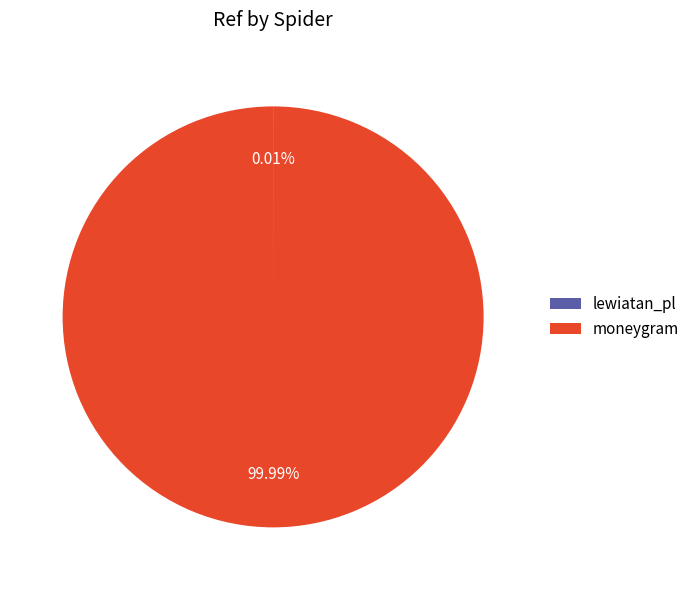

Which slice is the largest?

moneygram